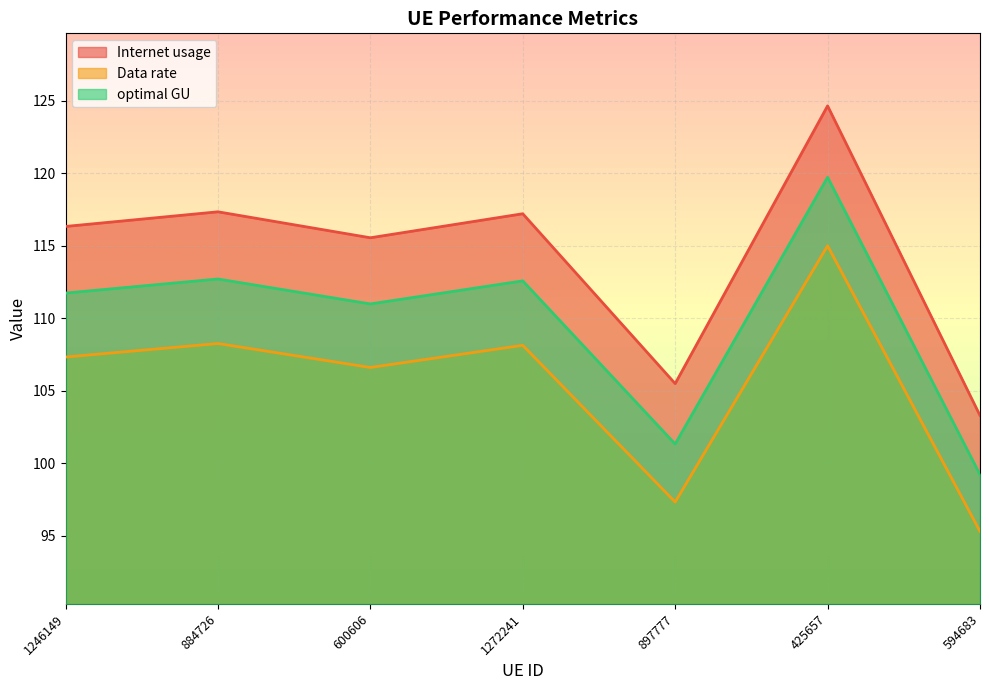

Where is the first local maximum for optimal GU?

884726